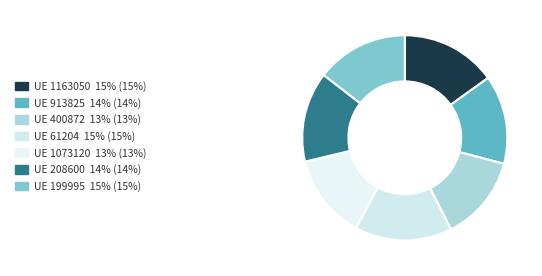

Count the number of slices in the pie.

7